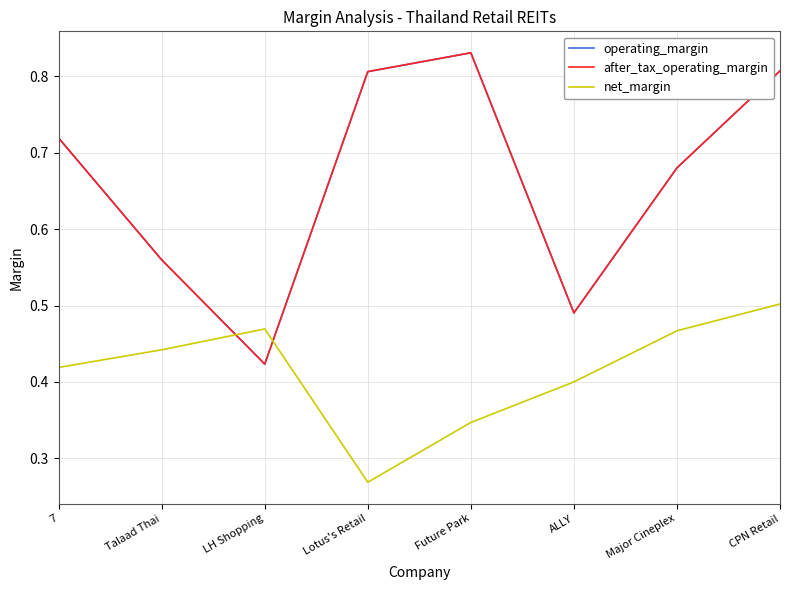

Is the value of operating_margin at LH Shopping greater than the value of after_tax_operating_margin at Major Cineplex?

No